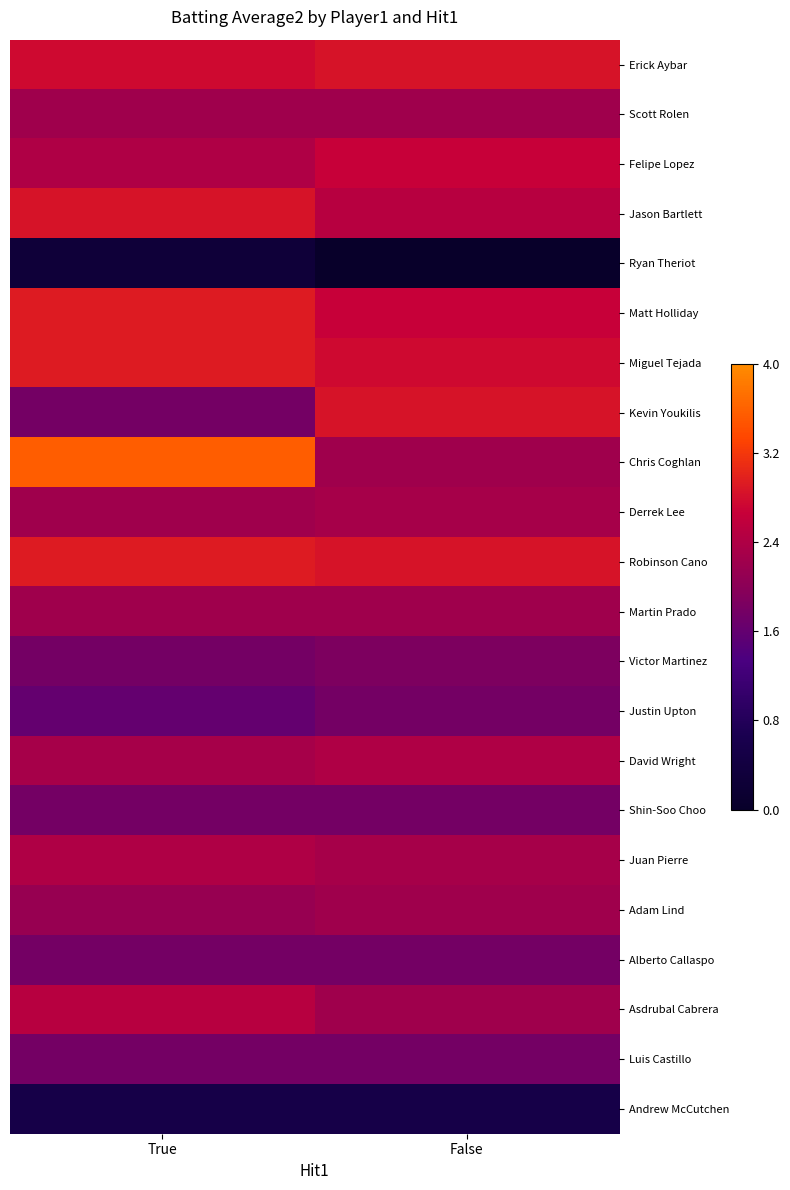

At how many categories does at least one series exceed 2?

2